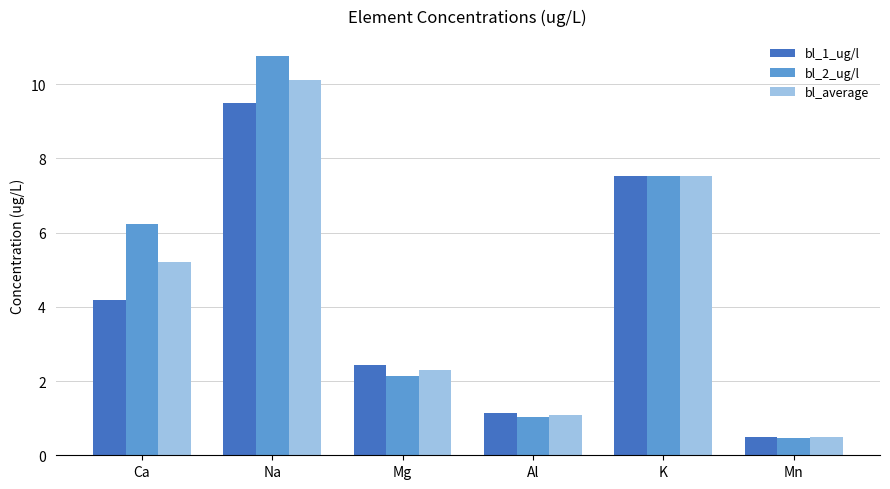

Reading left to right, extract all data points from this chart.

bl_1_ug/l: 4.2	9.5	2.4	1.1	7.5	0.5
bl_2_ug/l: 6.2	10.8	2.1	1.0	7.5	0.5
bl_average: 5.2	10.1	2.3	1.1	7.5	0.5